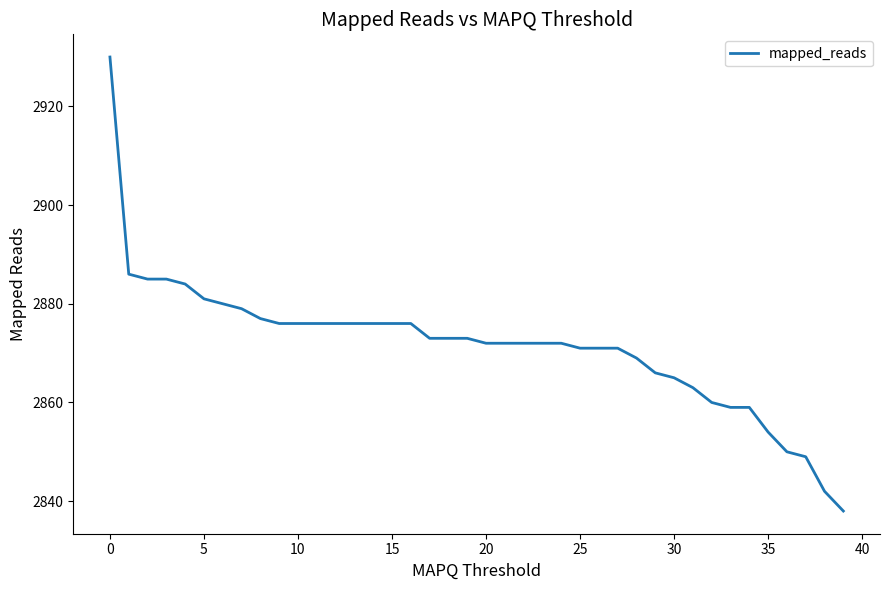

What is the maximum value shown in the chart?

2930